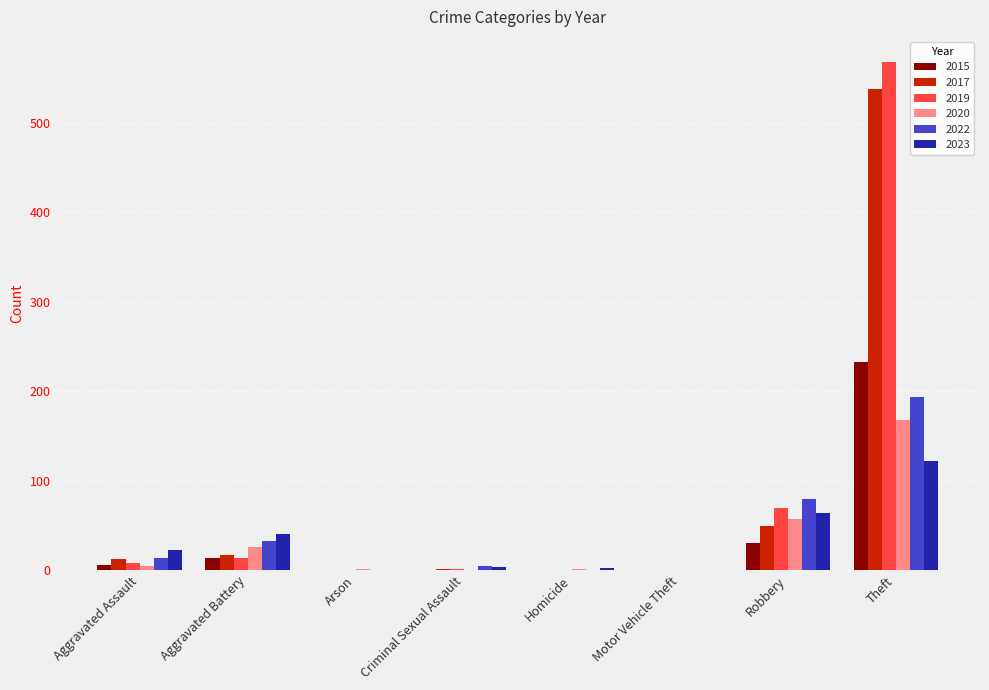

The 2019 series shows 0 at Homicide. True or false?

True